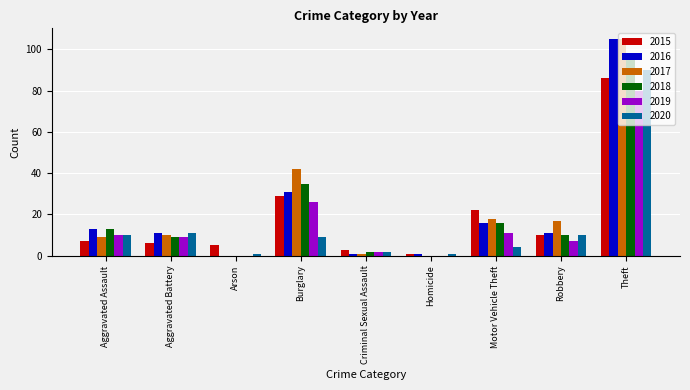

How many distinct data groups are displayed?

6